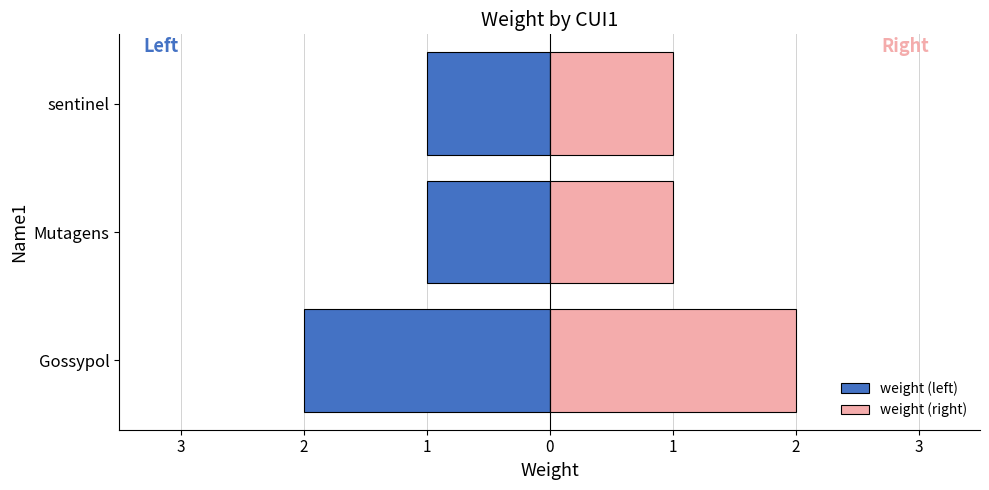

What is the spread (max minus min) of values at sentinel?

2